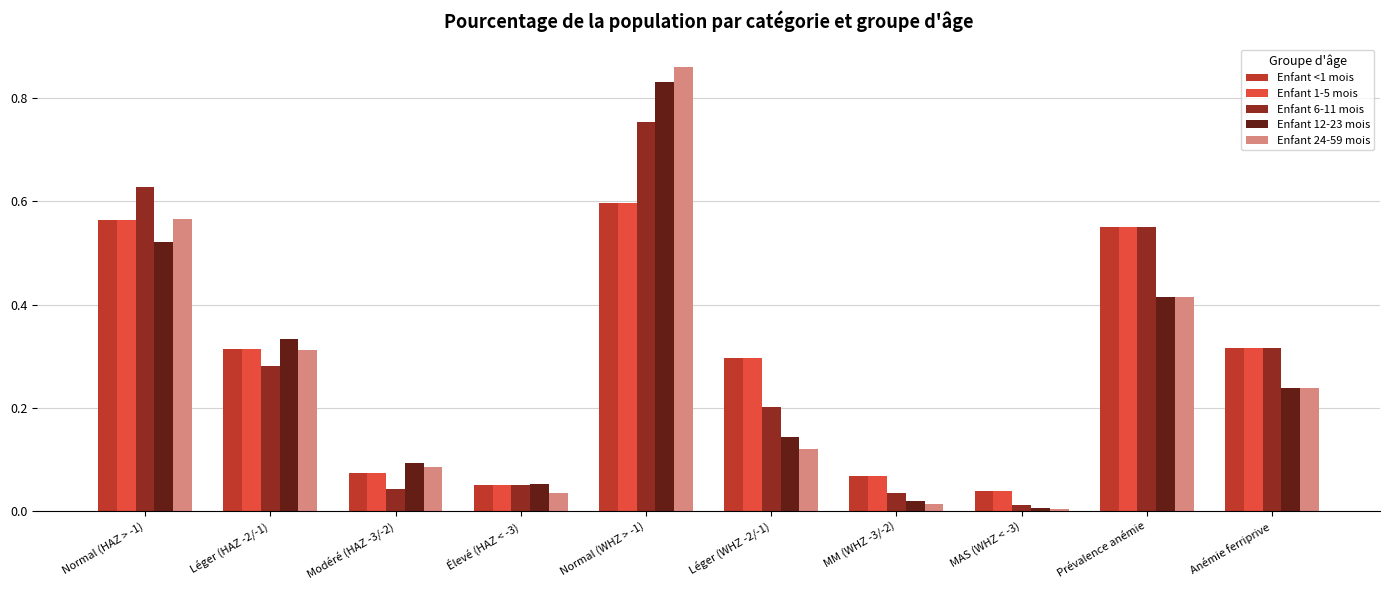

Between Modéré (HAZ -3/-2) and MM (WHZ -3/-2), which series saw the biggest shift?

Enfant 12-23 mois